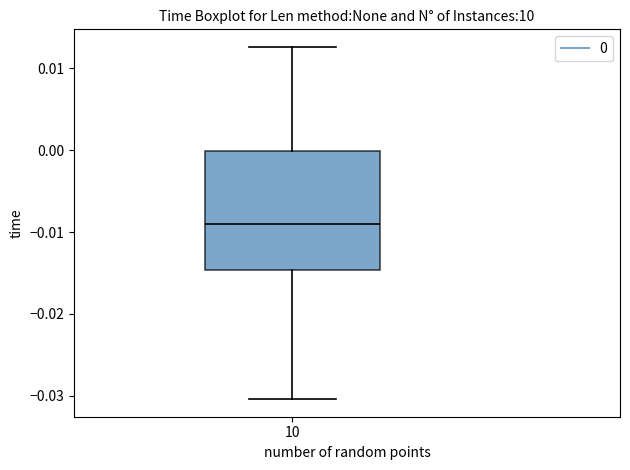

Read this box plot against the y-axis: the position of the median line, the range covered by the box, and the ends of both whiskers. The values are not printed on the chart, so give them approximately, as read against the axis.

median -0.009, box -0.015 to 0.000, whiskers -0.030 to 0.013